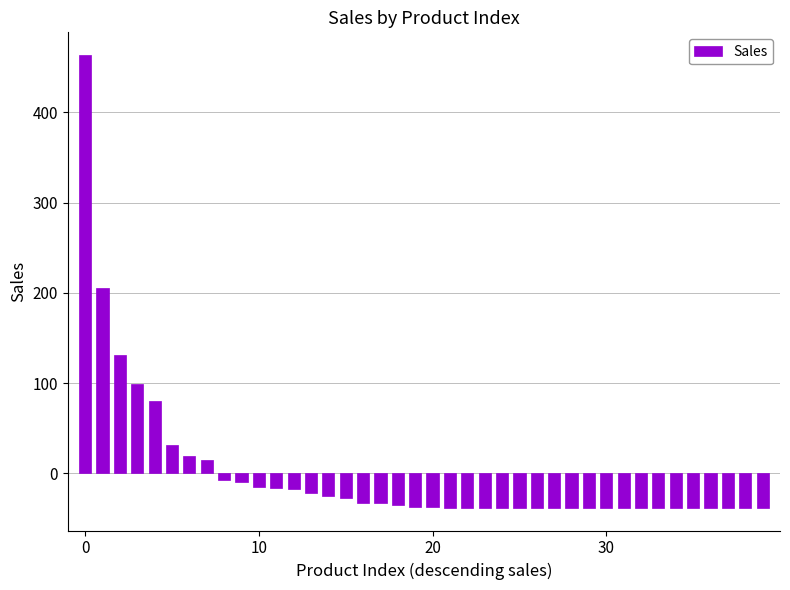

What is the minimum value shown in the chart?

-38.3